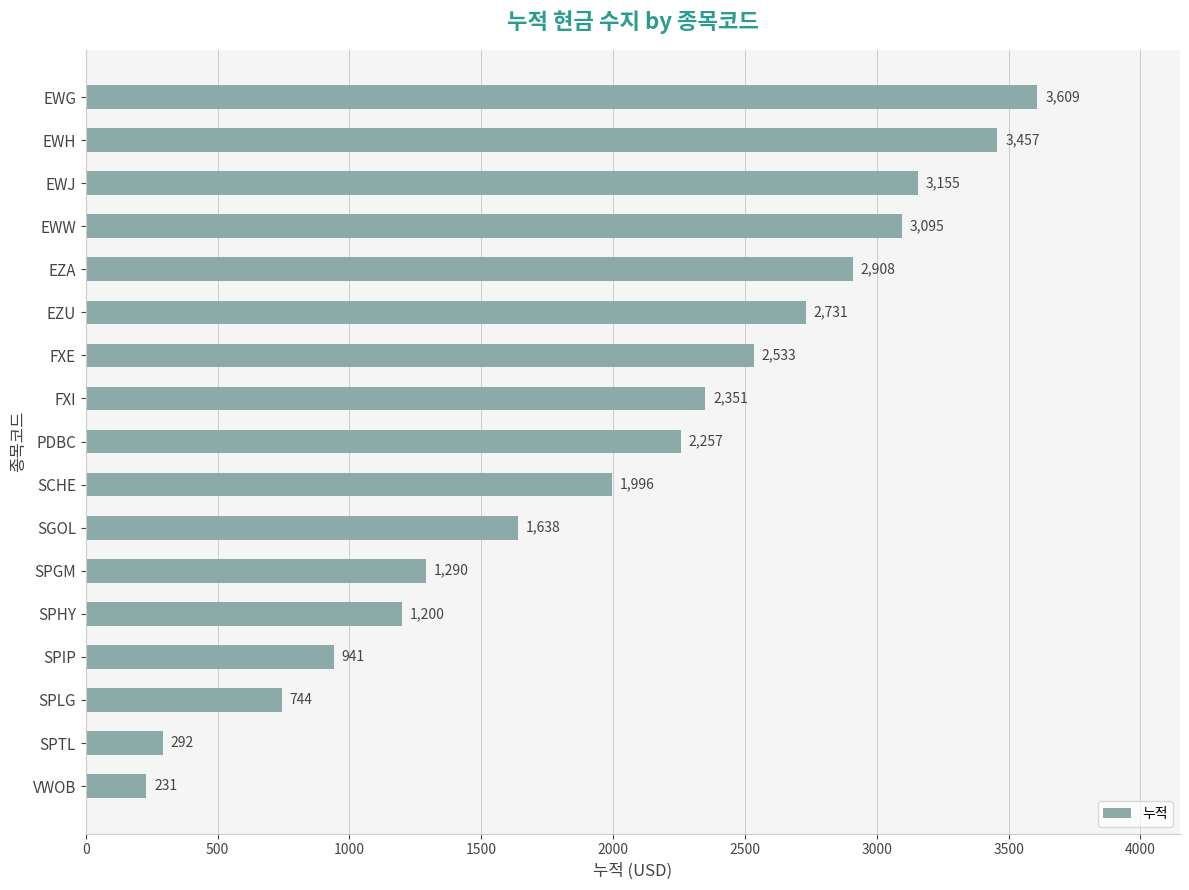

At which label is the value closest to 1919?

SCHE